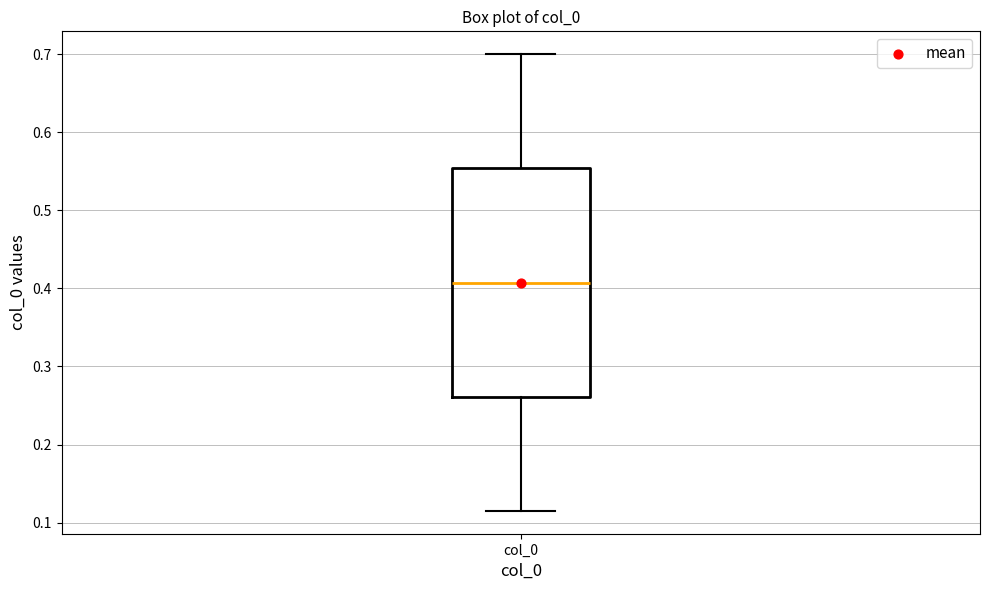

Read this box plot against the y-axis: the position of the median line, the range covered by the box, and the ends of both whiskers. The values are not printed on the chart, so give them approximately, as read against the axis.

median 0.41, box 0.26 to 0.55, whiskers 0.12 to 0.70